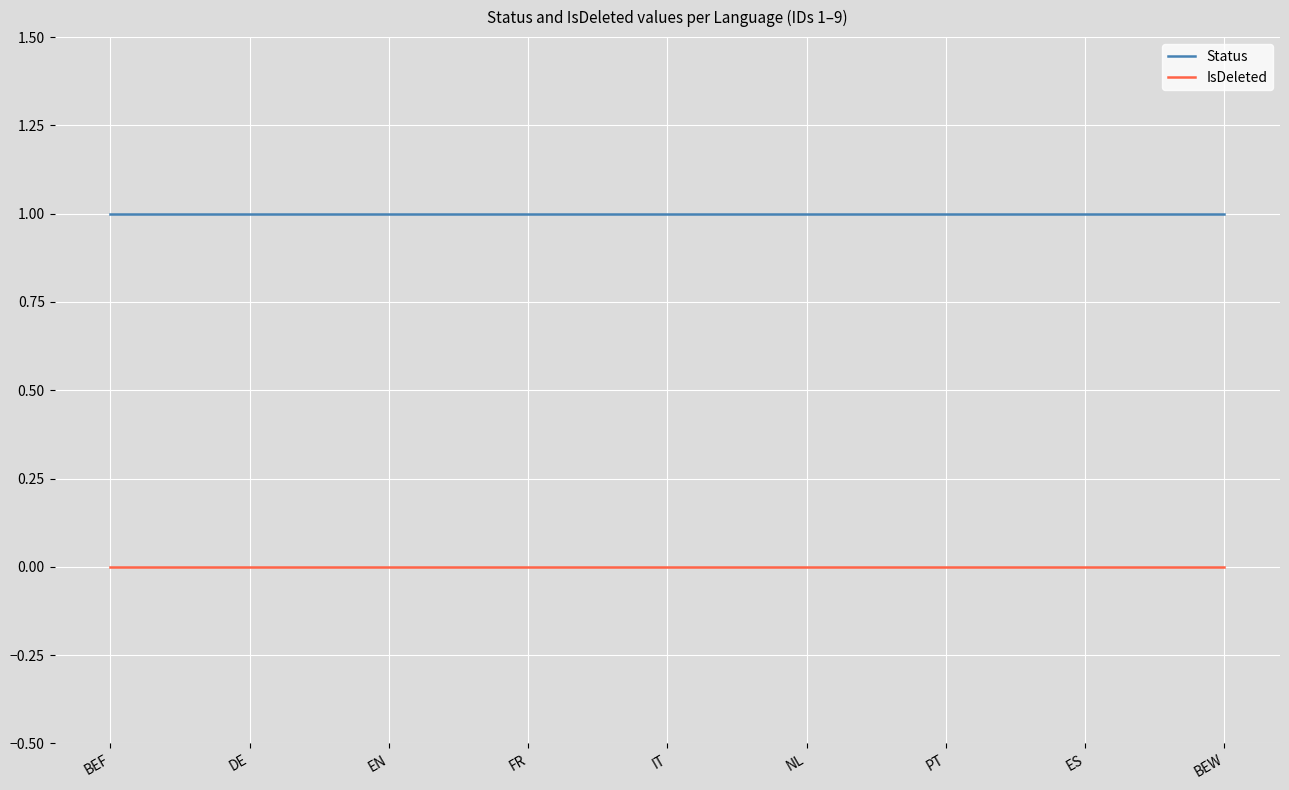

Reading right to left, list all the values displayed in this chart.

Status: 1	1	1	1	1	1	1	1	1
IsDeleted: 0	0	0	0	0	0	0	0	0